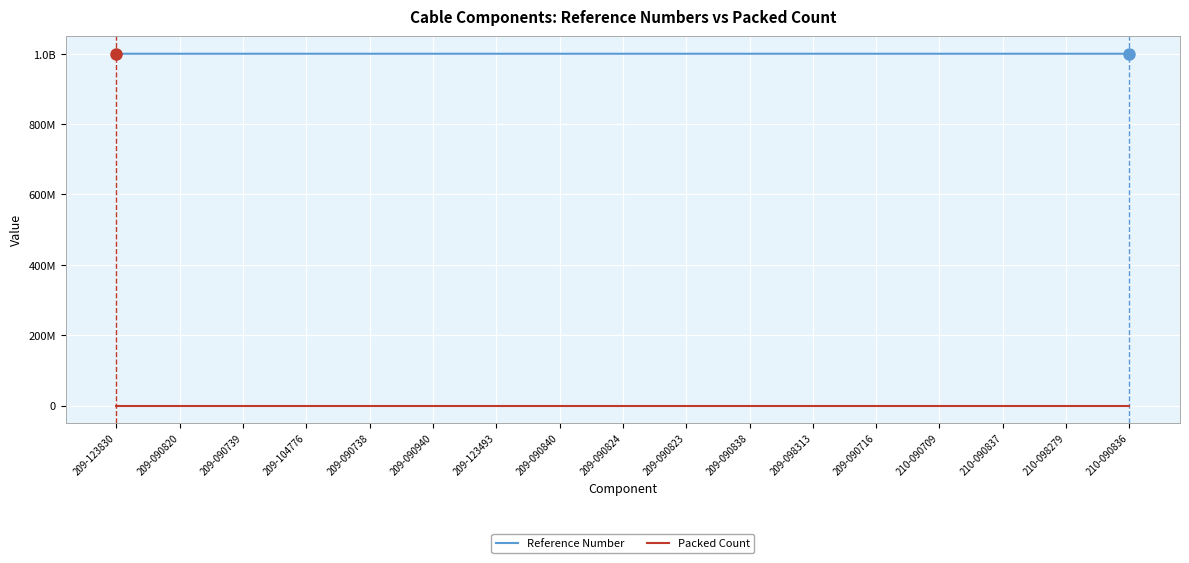

What is the sum of all Reference Number values?

17001605575